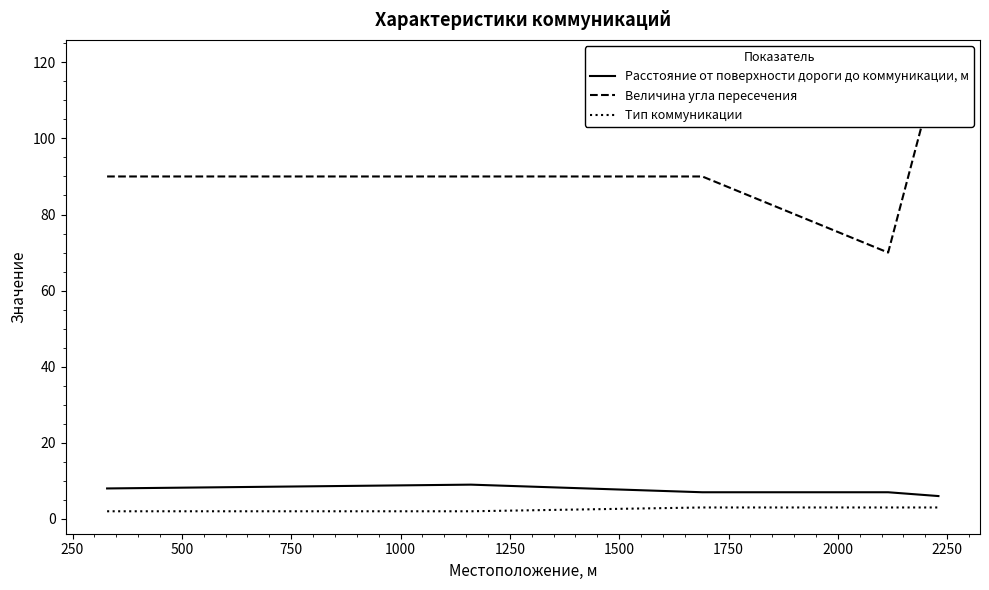

True or false: Расстояние от поверхности дороги до коммуникации, м and Тип коммуникации intersect in this chart.

False